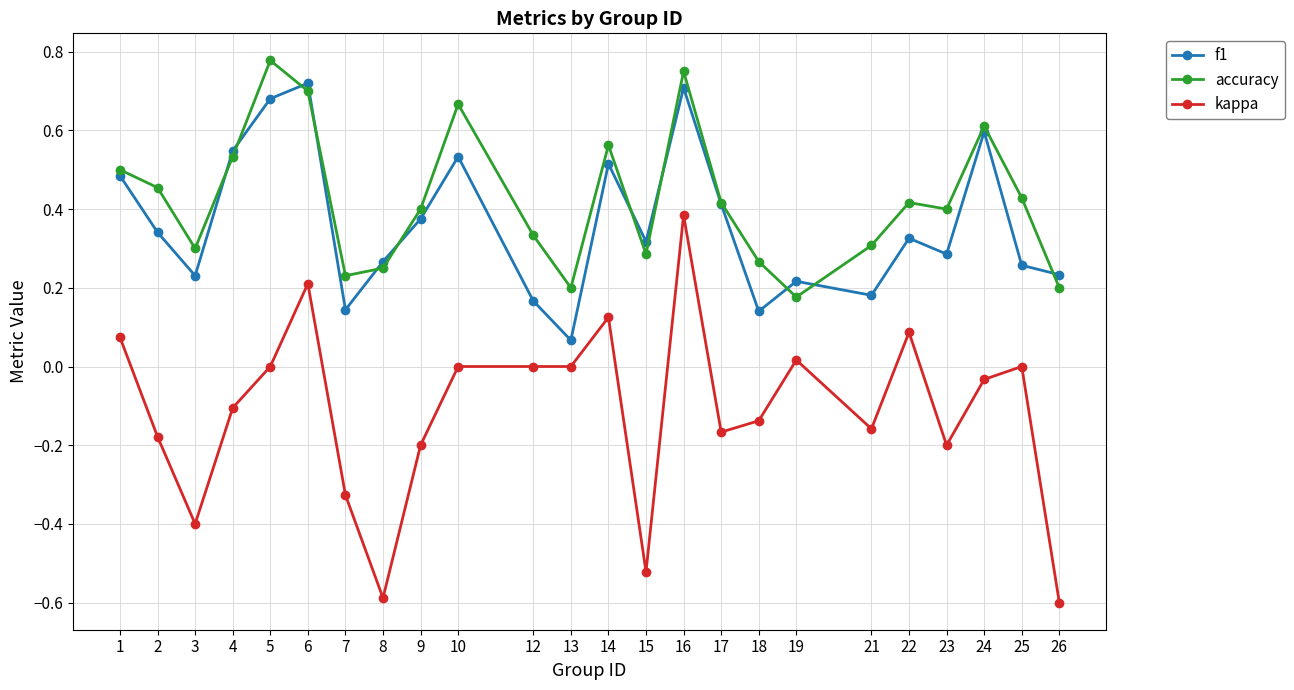

Where does the kappa series first go above 0?

1